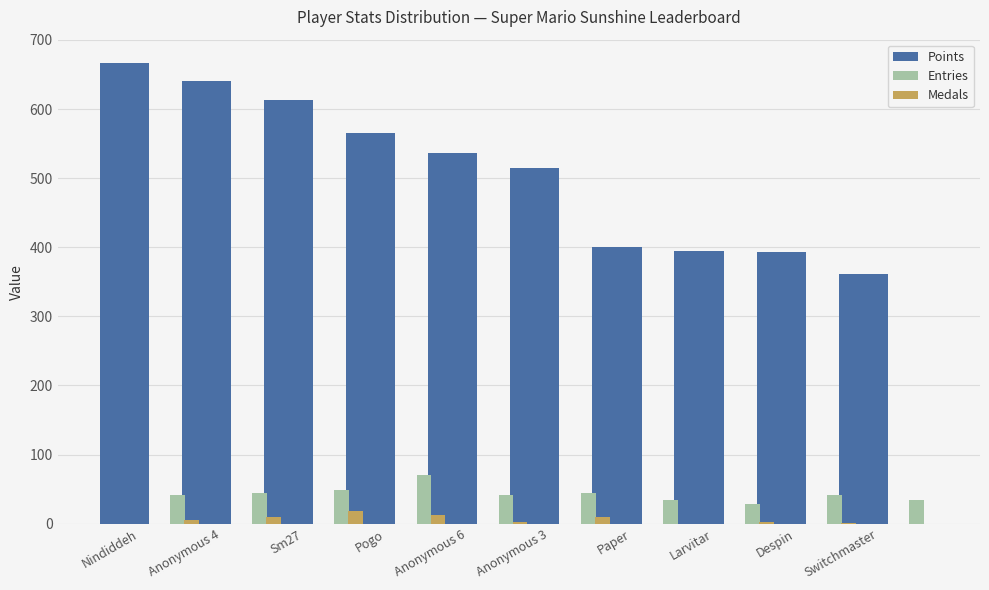

What is the greatest value displayed?

667